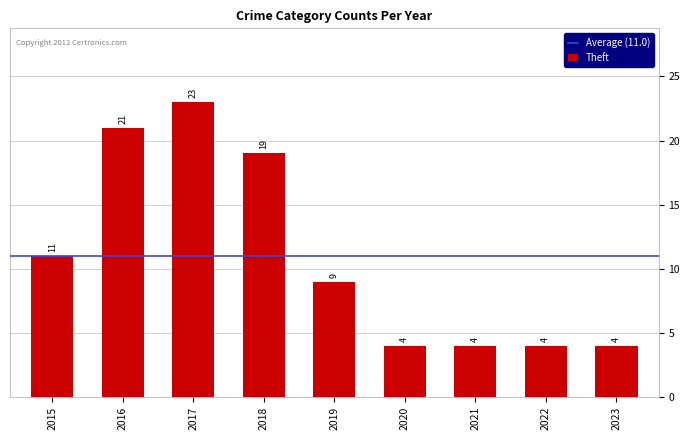

Is it true that the value at 2022 is 3?

False